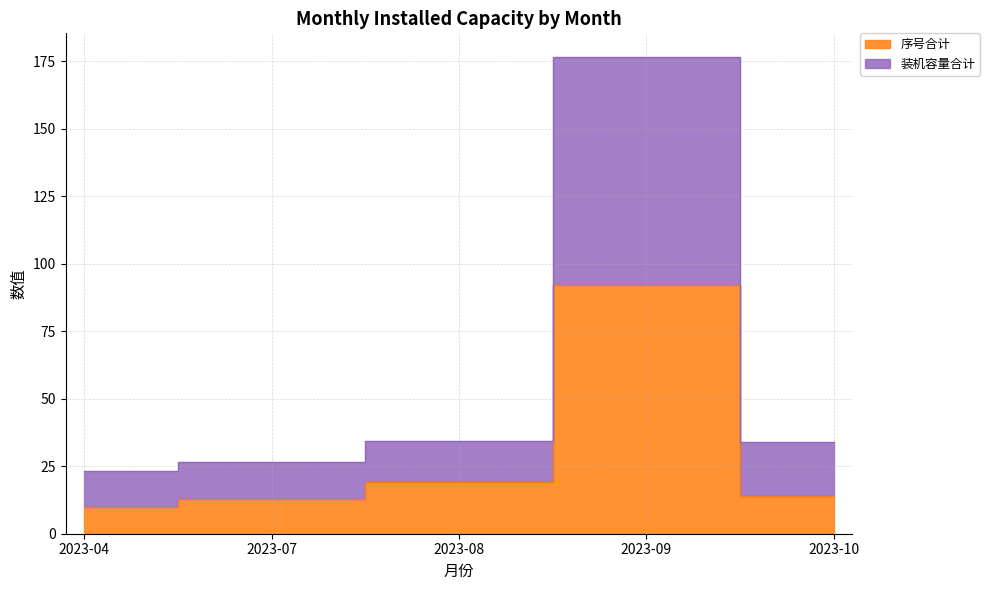

Is it true that 序号合计 equals 4.1 at 2023-04?

False